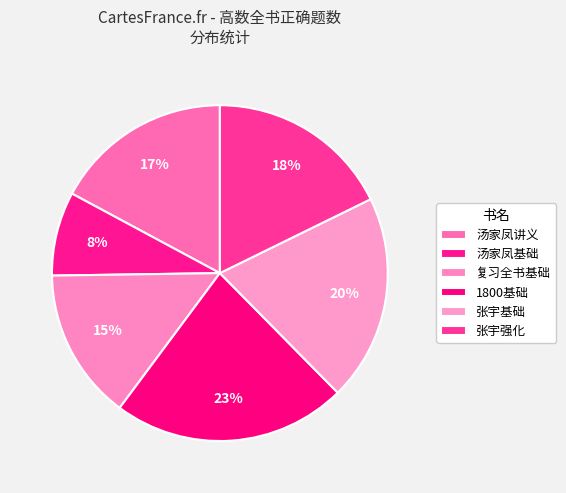

Rank the categories by value from lowest to highest.

汤家凤基础, 复习全书基础, 汤家凤讲义, 张宇强化, 张宇基础, 1800基础